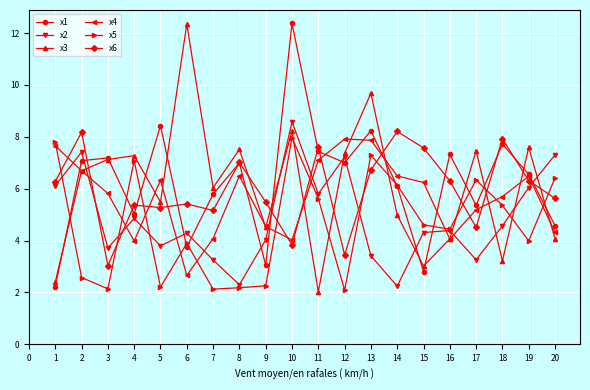

What value does the x4 series have at 1?

7.7